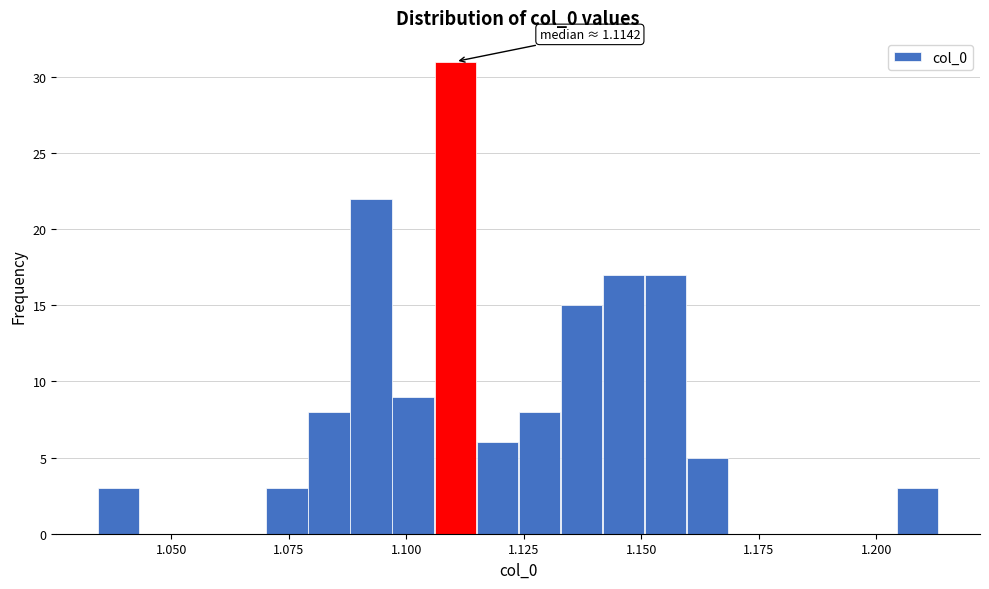

Around what value on the x-axis is the tallest bar? Give the approximate position of its centre, as read against the axis.

1.110